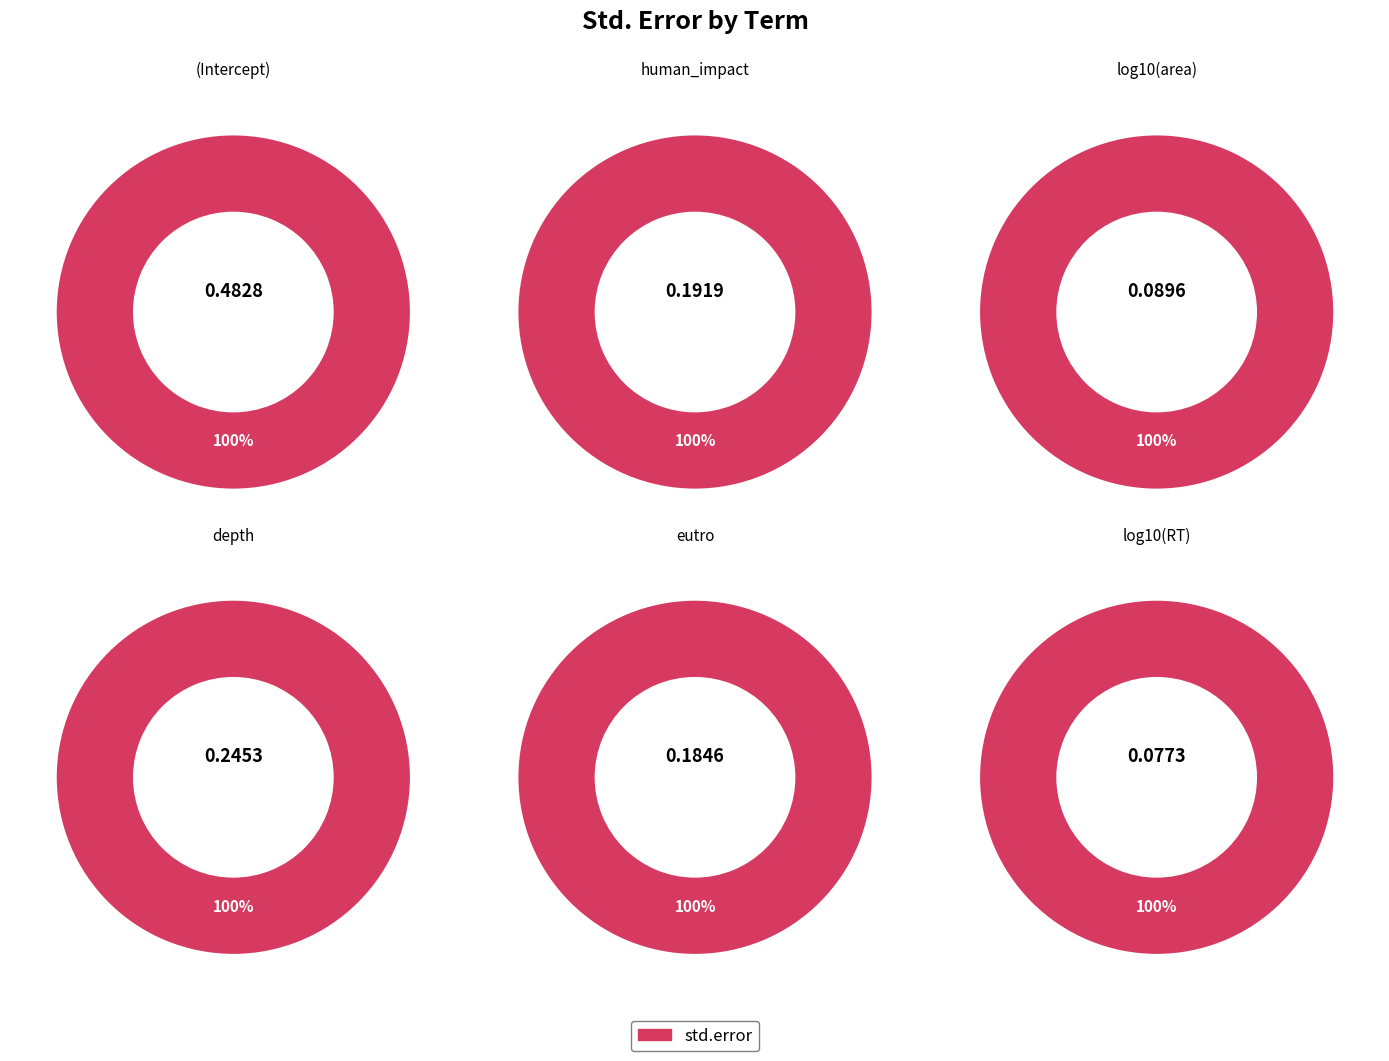

Does any single category account for the majority?

No